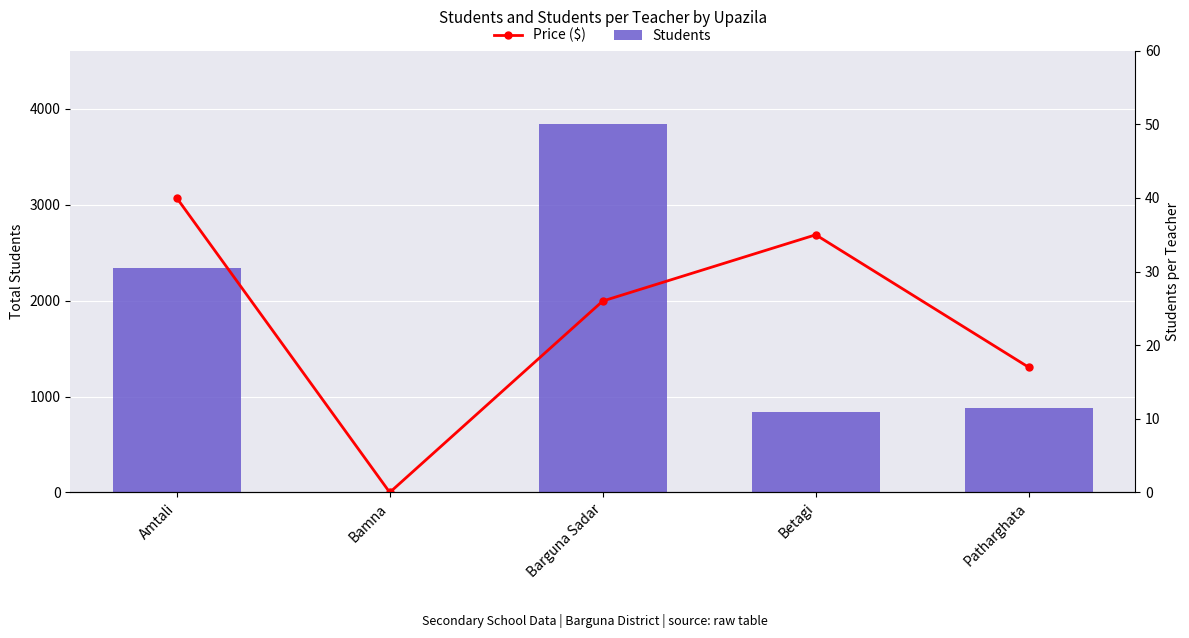

Reading right to left, what are all the values shown in this chart?

Students: 883	841	3839	0	2336
Price ($): 17	35	26	0	40